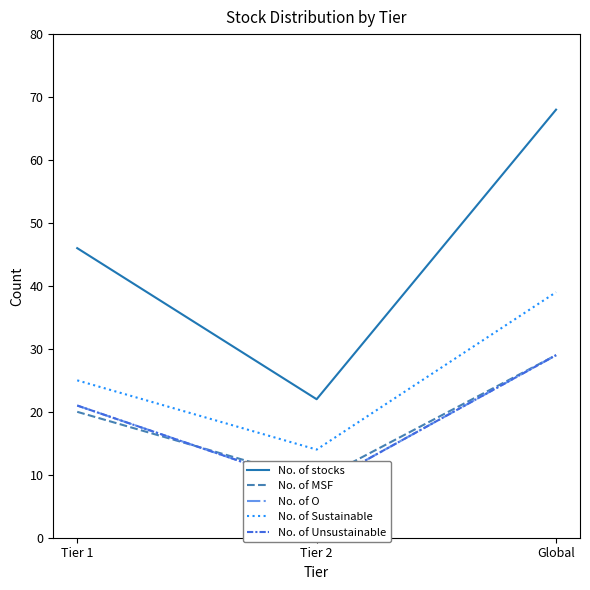

How many values in the No. of O series exceed 21?

1